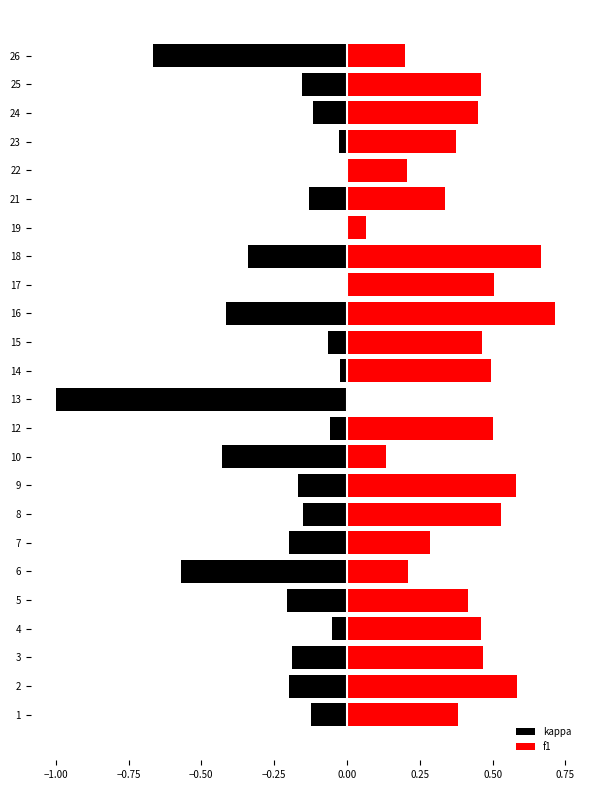

Which series has the largest total across all categories?

f1